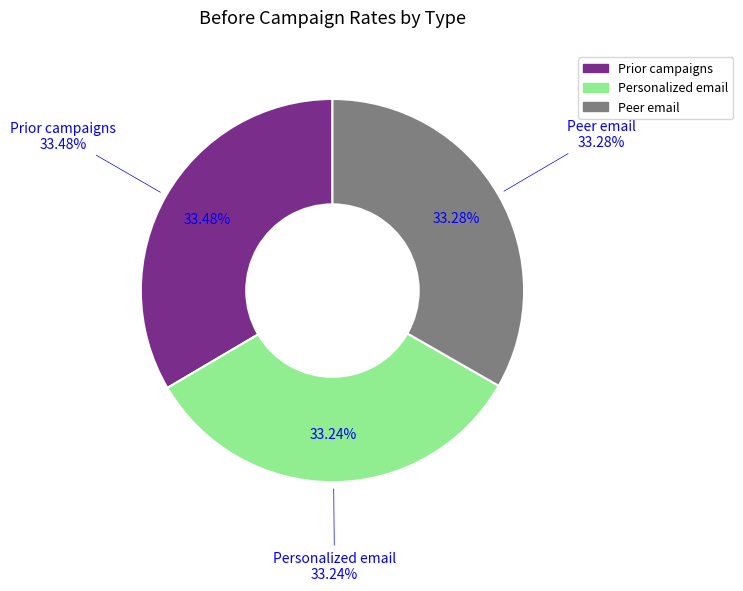

To the nearest percent, what is the average slice percentage?

33%